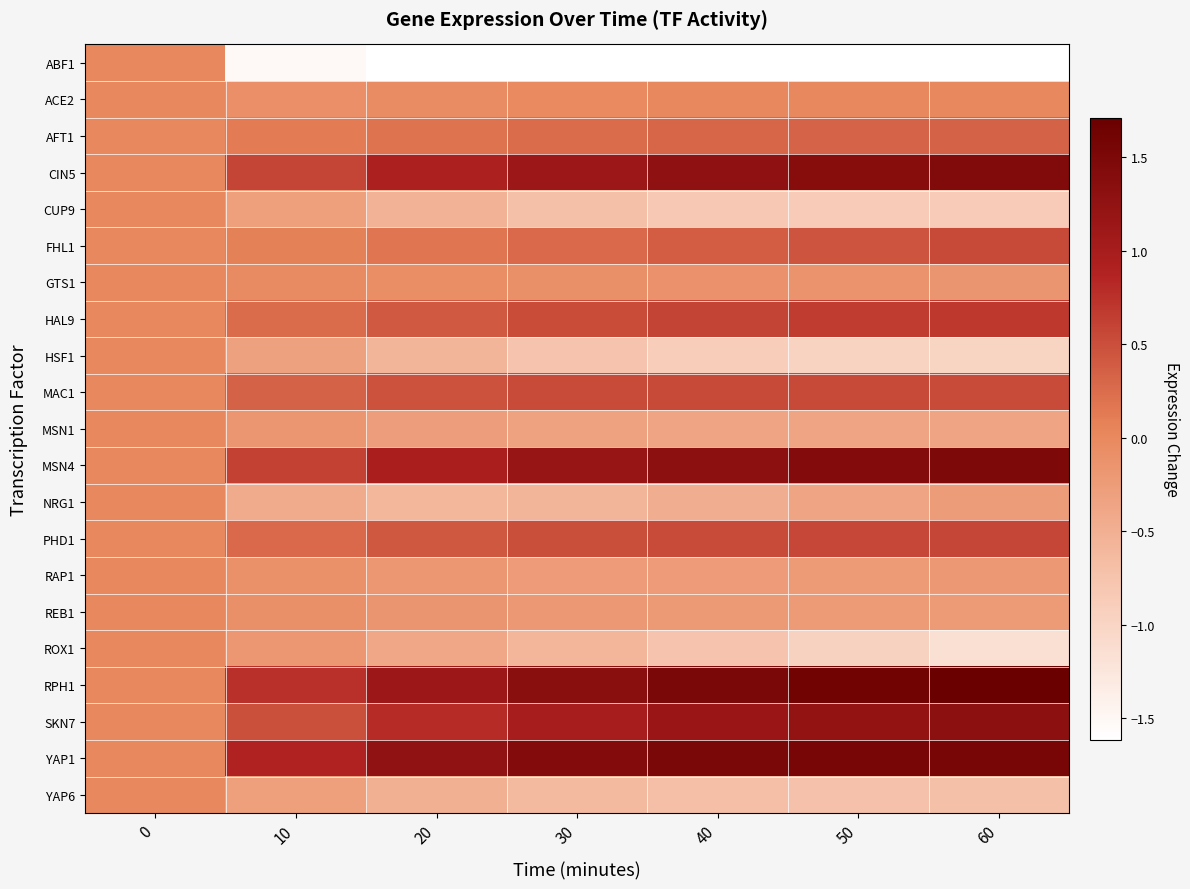

Between 20 and 40, which is larger?

20